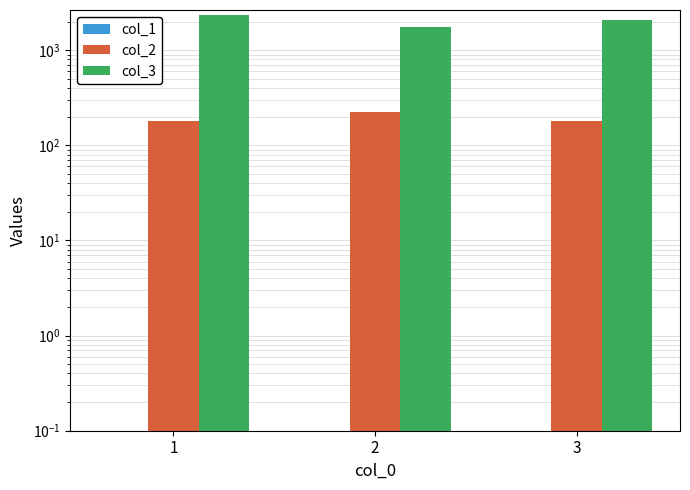

Which series has the largest range (max minus min)?

col_3